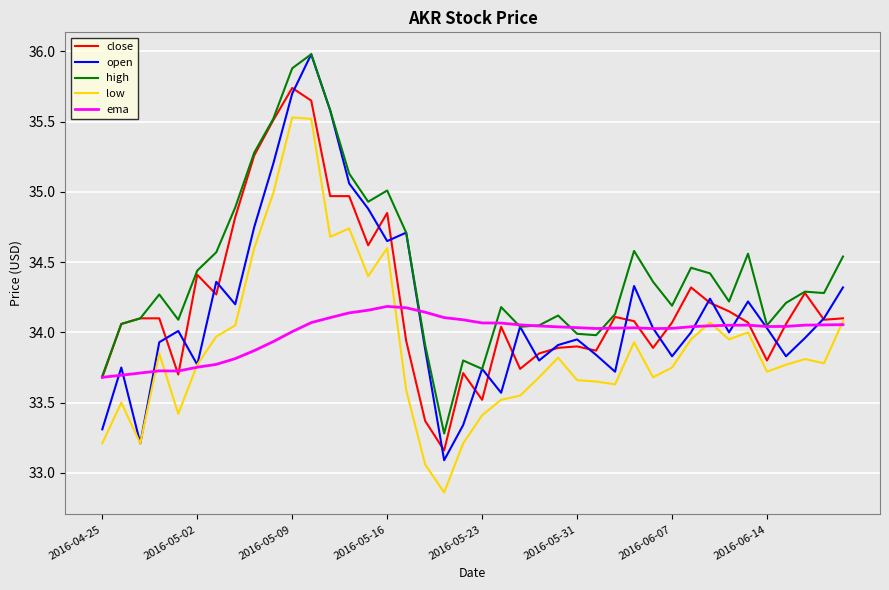

Which series has the largest range (max minus min)?

open